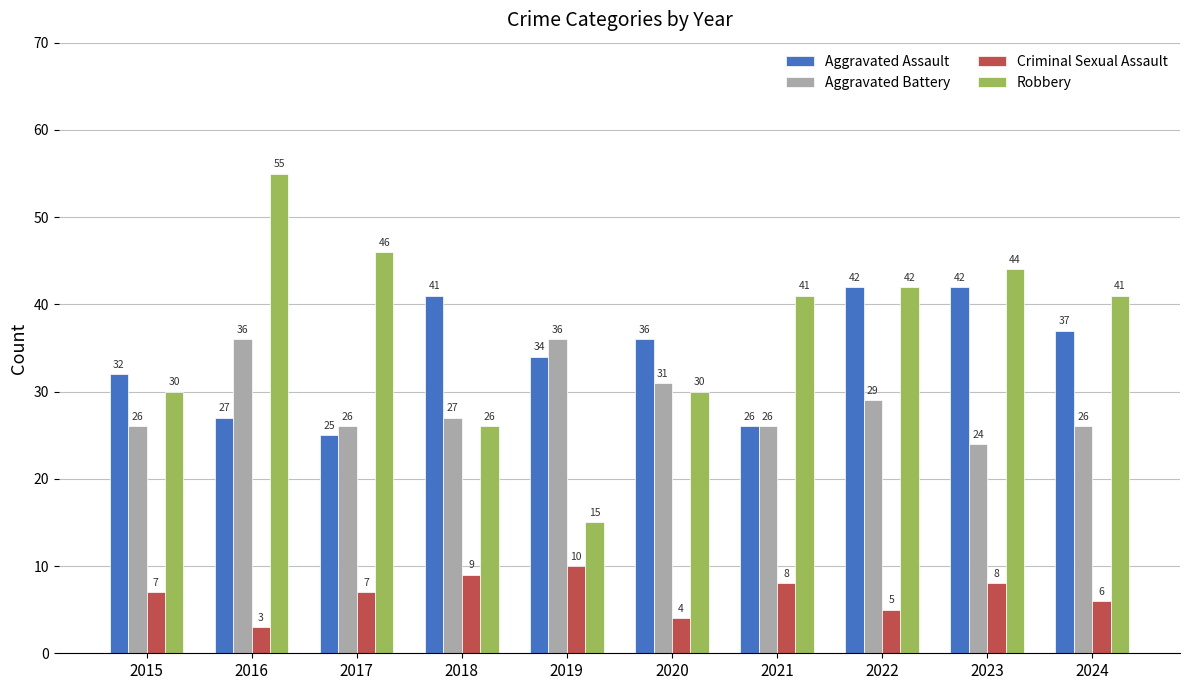

Which series has the widest spread of values?

Robbery